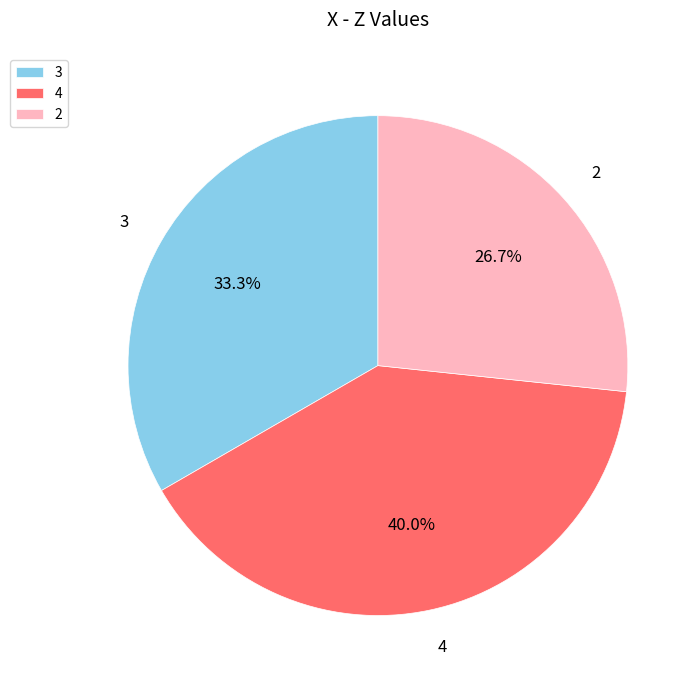

What portion of the pie excludes 3?

66.7%